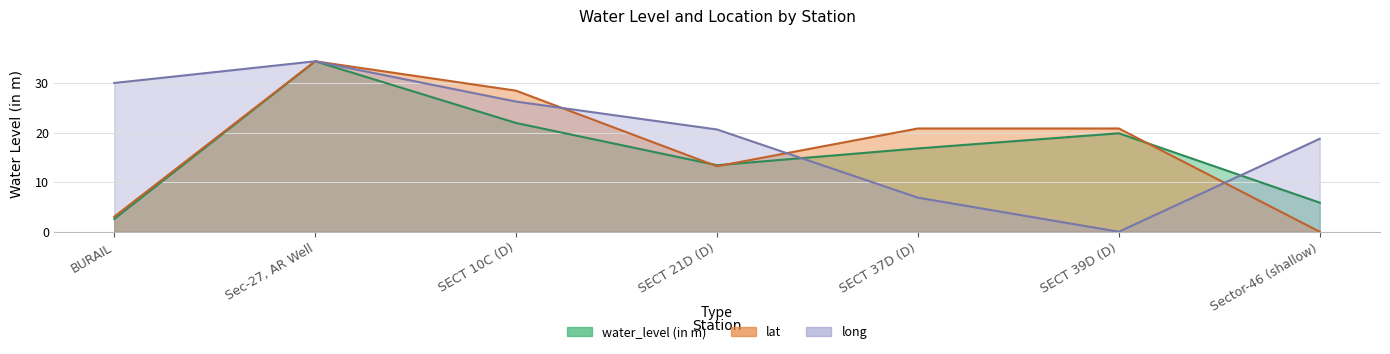

Rank the series by their average value, from highest to lowest.

long, lat, water_level (in m)